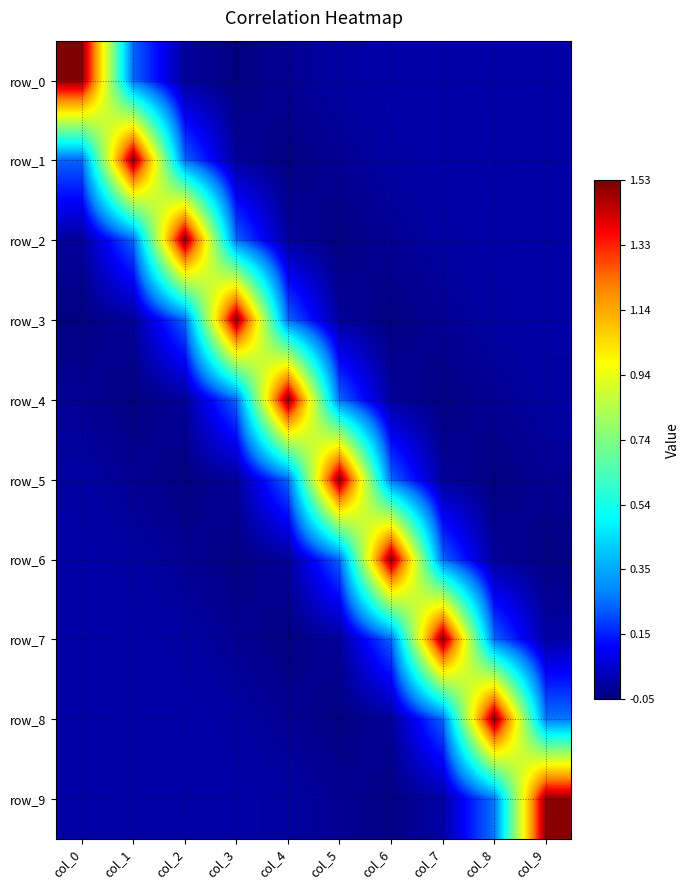

The value of row_3 at col_7 is -0.0. True or false?

False